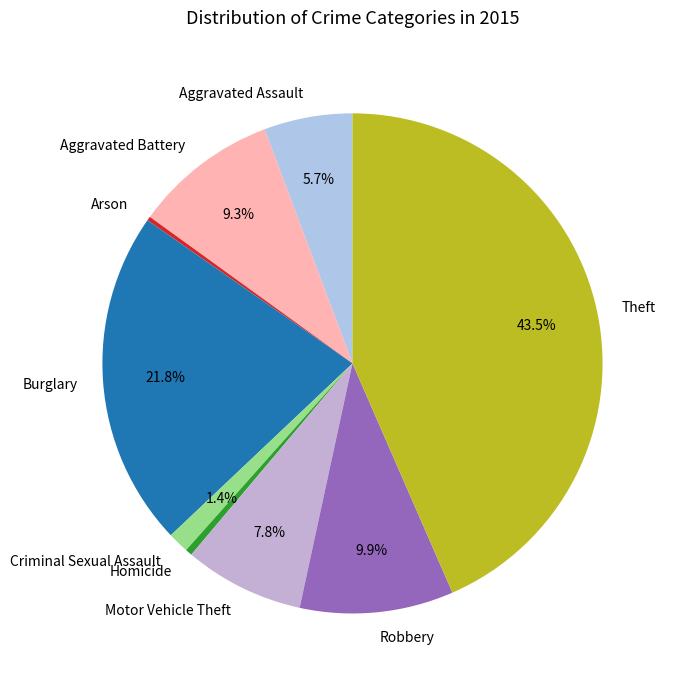

What is the largest slice in the pie chart?

Theft